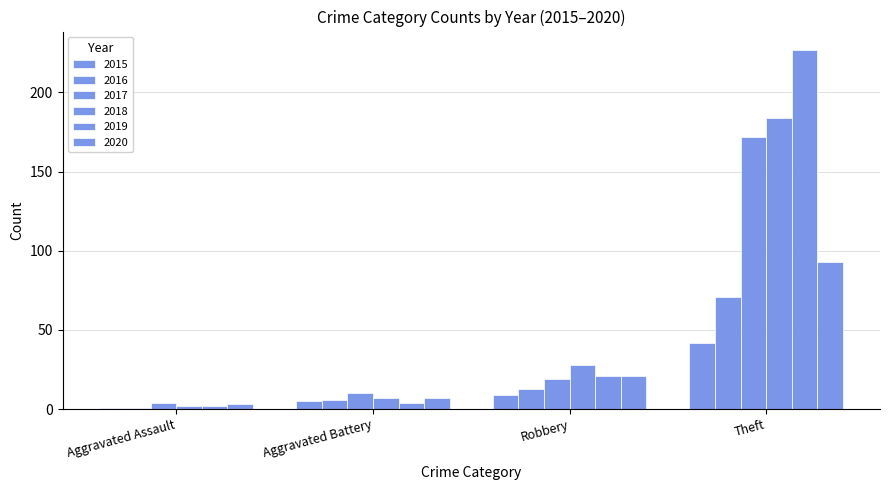

What is the difference between the second highest and second lowest values in the 2018 series?

21